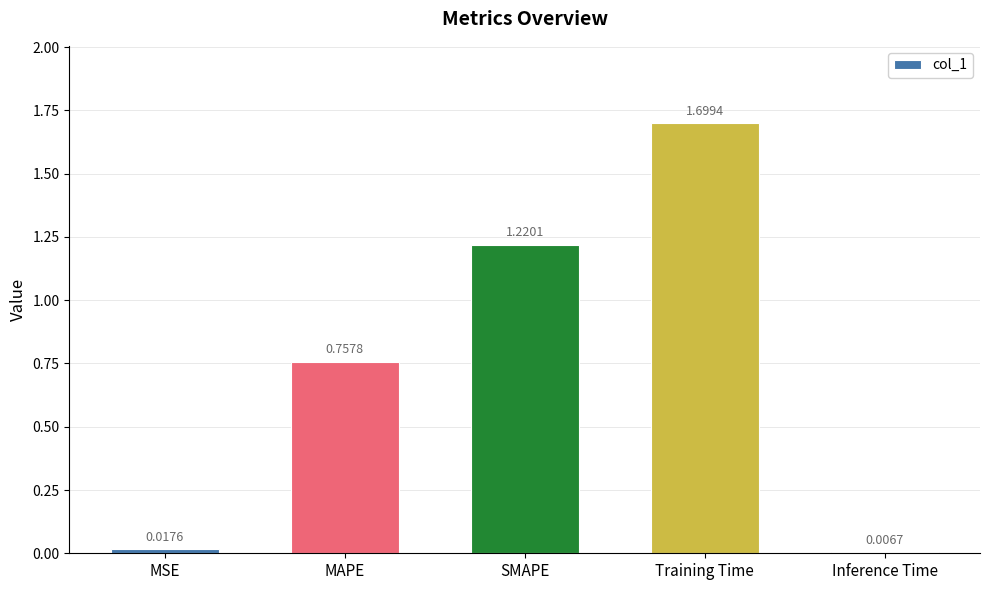

What is the label of the 3rd bar from the right?

SMAPE